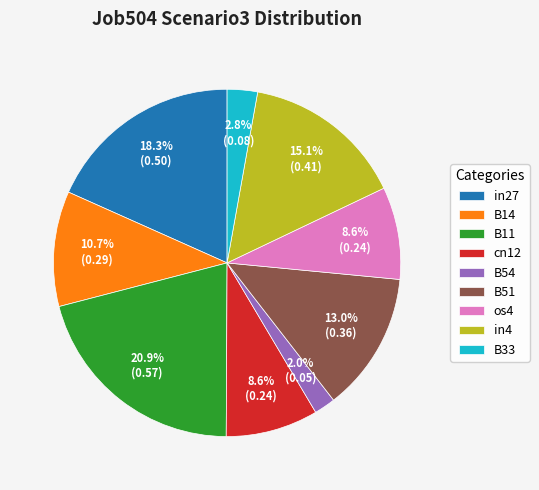

To the nearest percent, what is the average slice percentage?

11%